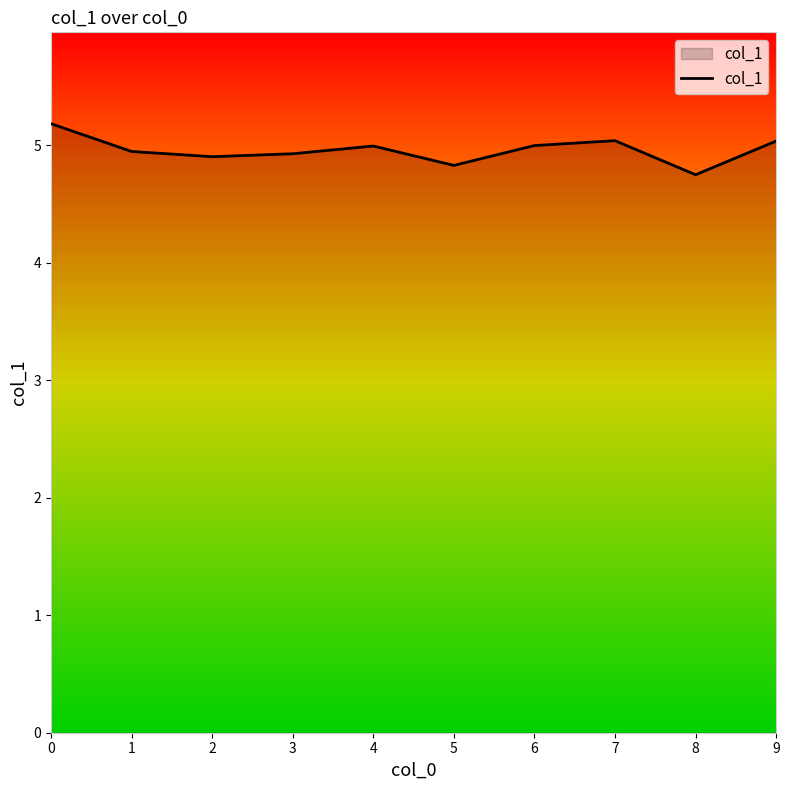

Approximately how many times larger is the value at 6 compared to 2?

1.0